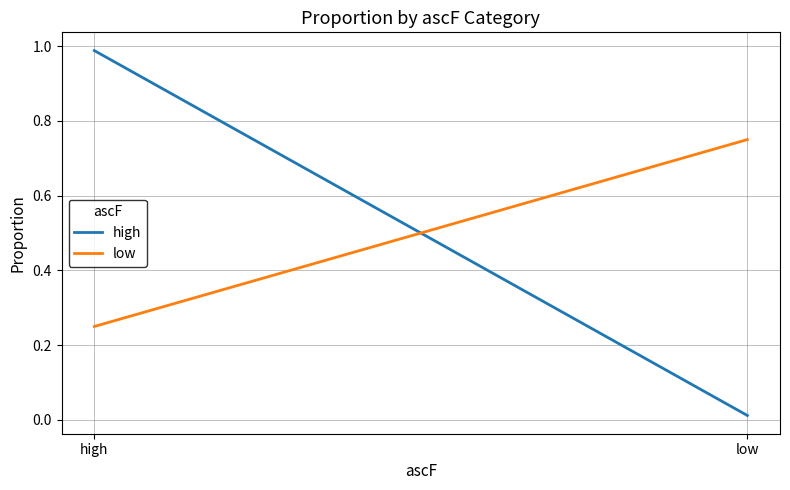

Which label corresponds to the smallest value in the chart?

low